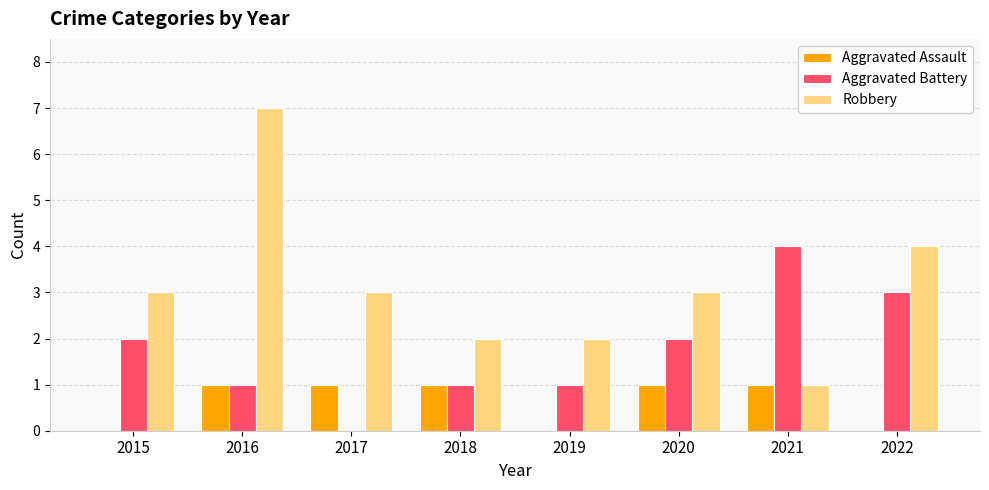

The Robbery series shows 12 at 2016. True or false?

False